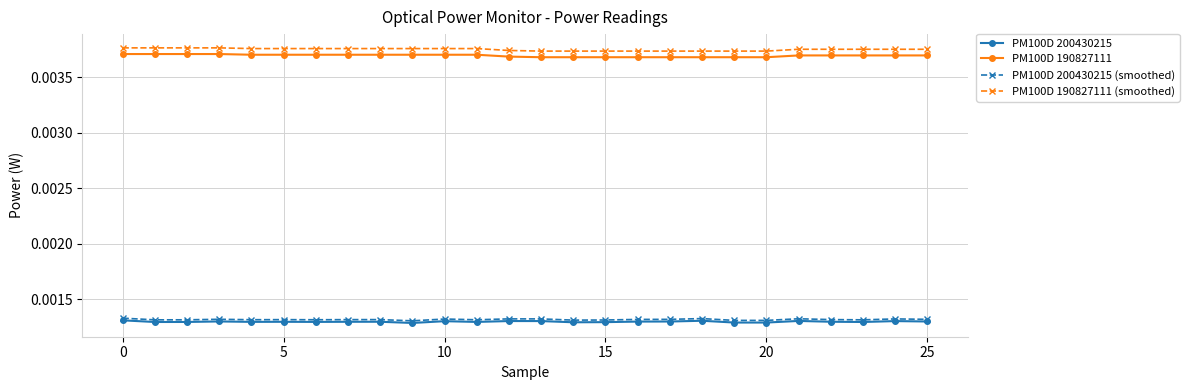

True or false: PM100D 200430215 (smoothed) and PM100D 200430215 cross at least once.

False